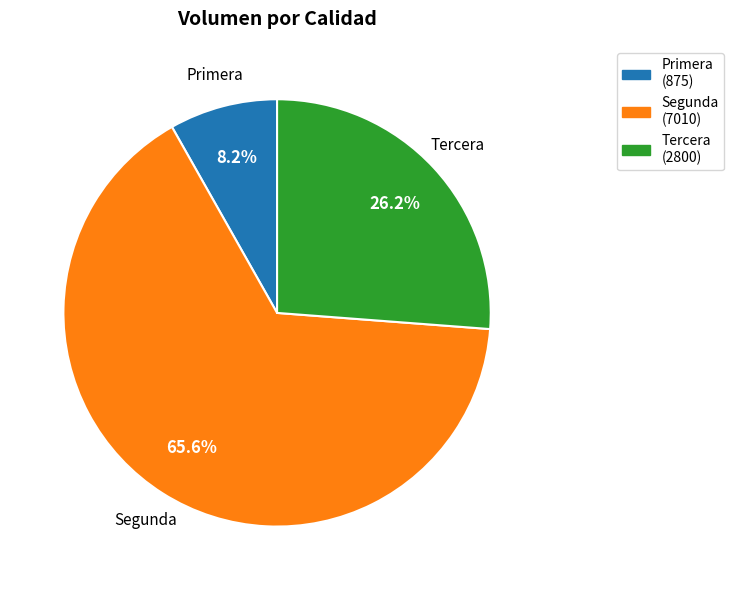

Is there any slice that represents more than half of the pie?

Yes